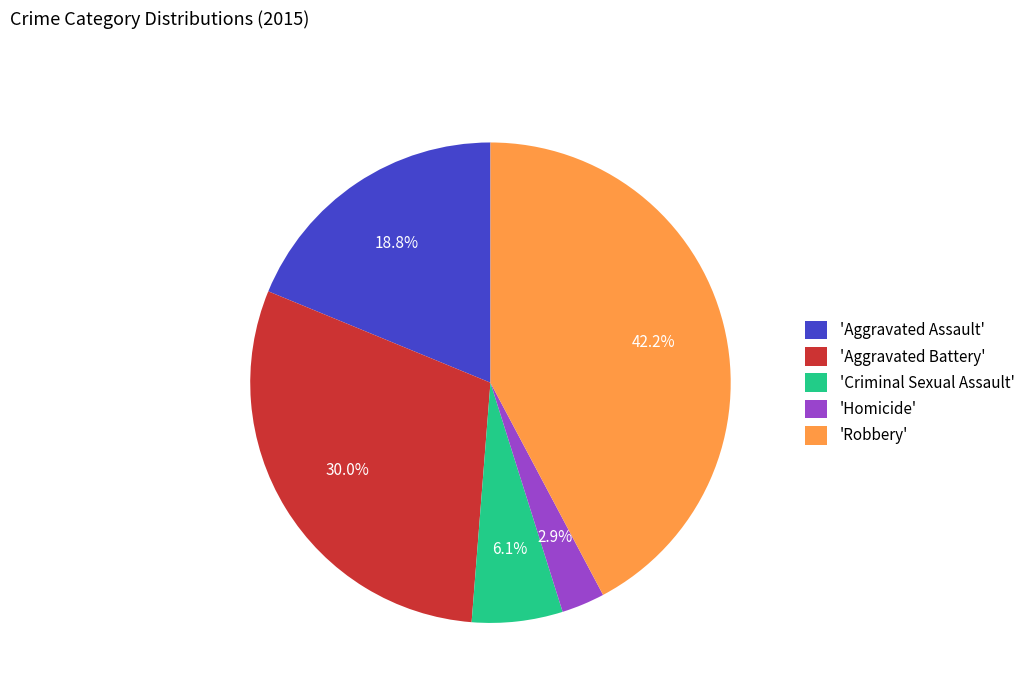

How many slices are in this pie chart?

5